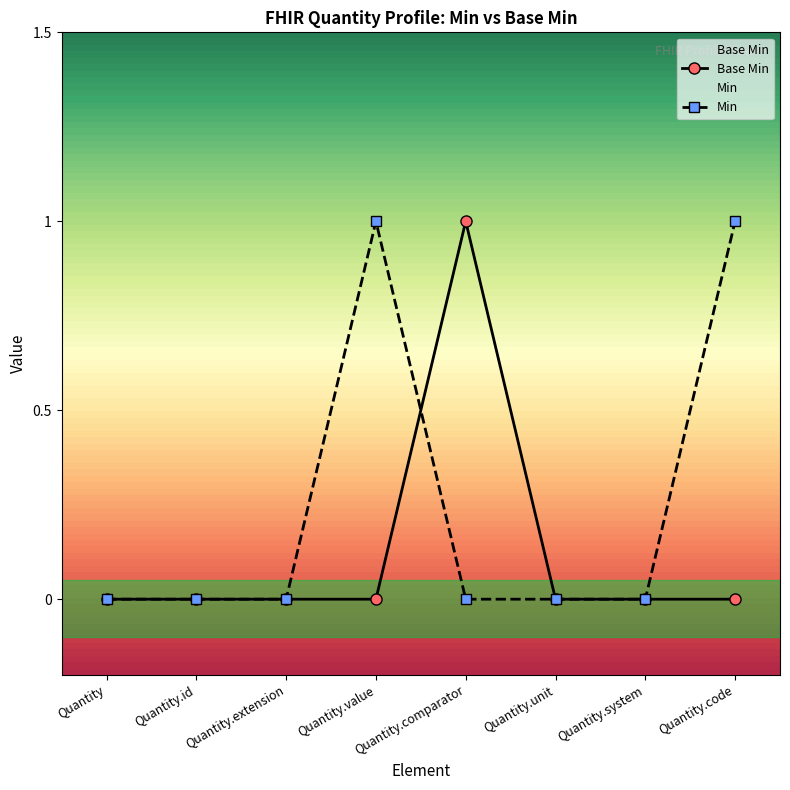

The value of Min at Quantity.comparator is 0. True or false?

True